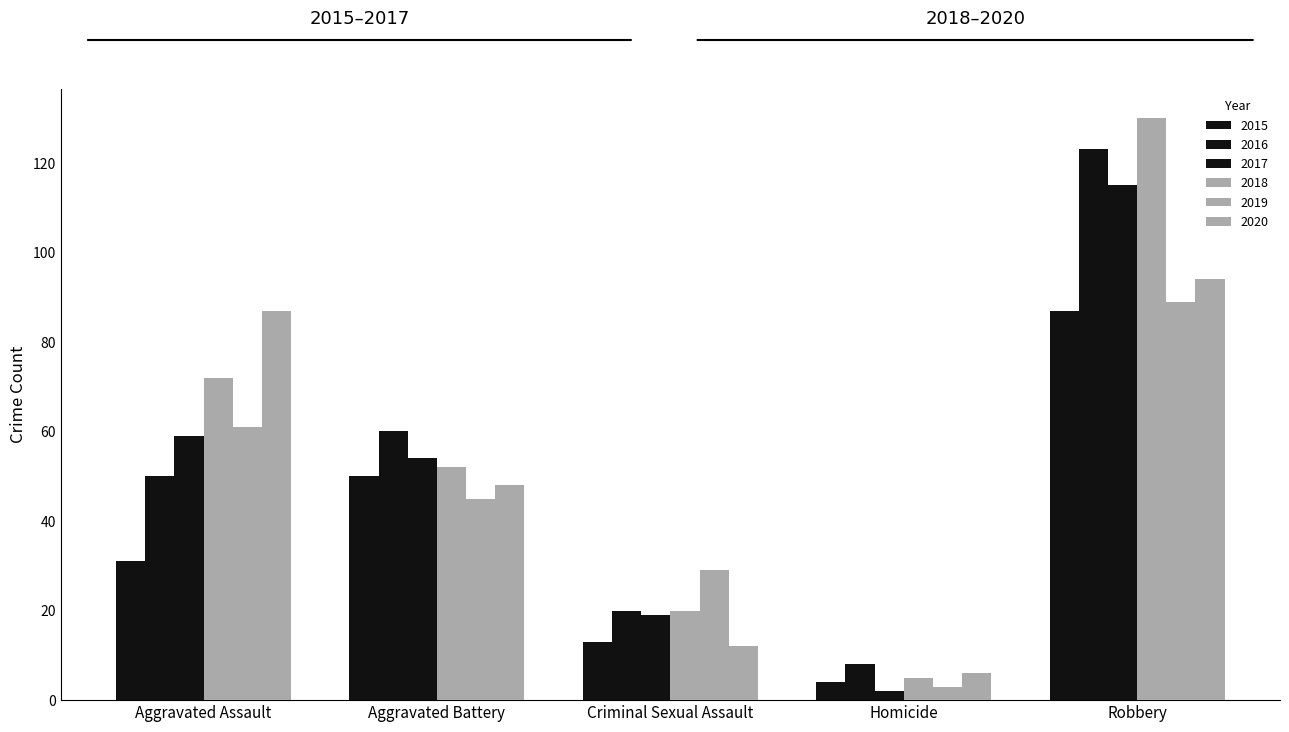

What is the difference between the 2019 values at Criminal Sexual Assault and Homicide?

26